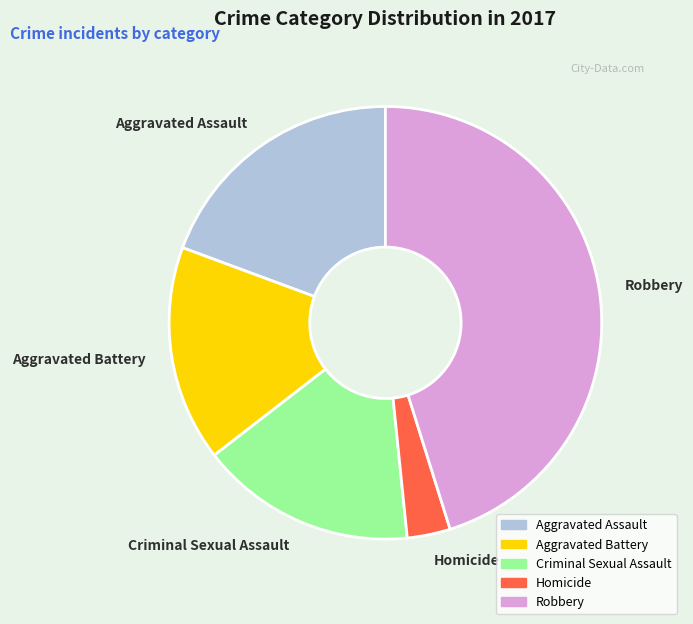

Does Robbery account for over 50% of the chart?

No